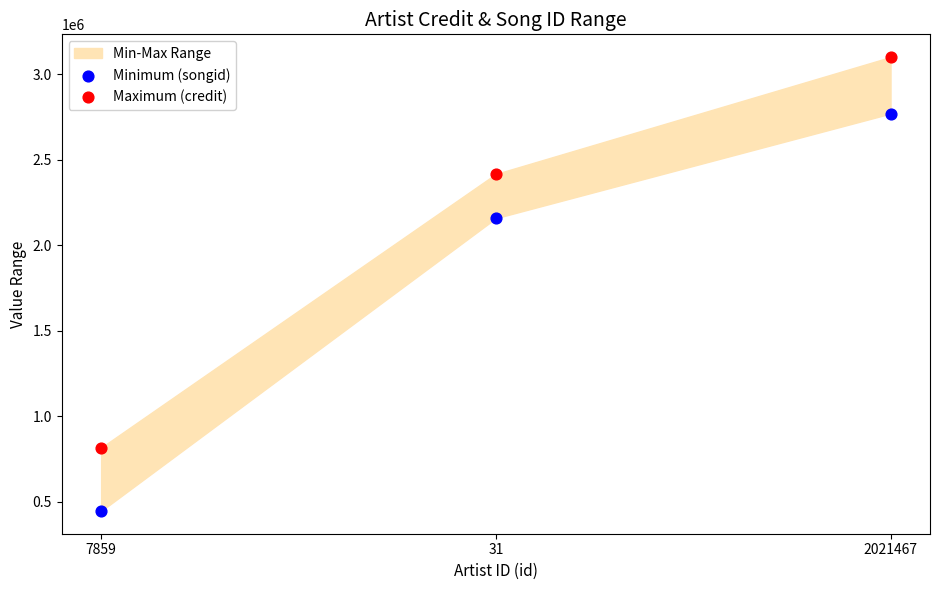

Which series contains the lowest Y value?

Minimum (songid)